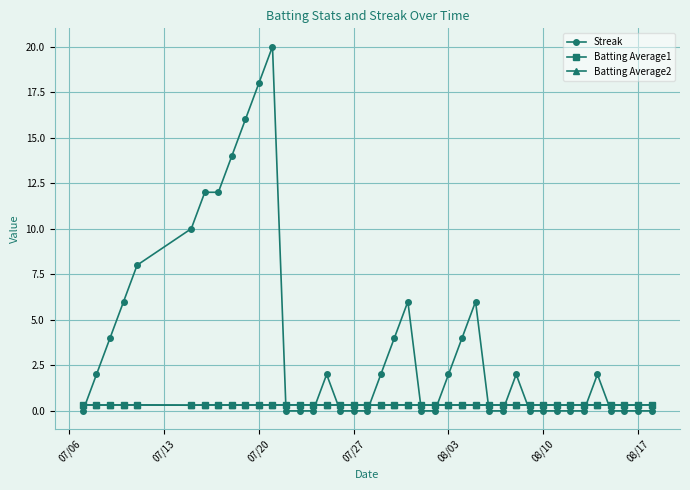

What is the value of the Streak point at the 26th from the left?

4.0